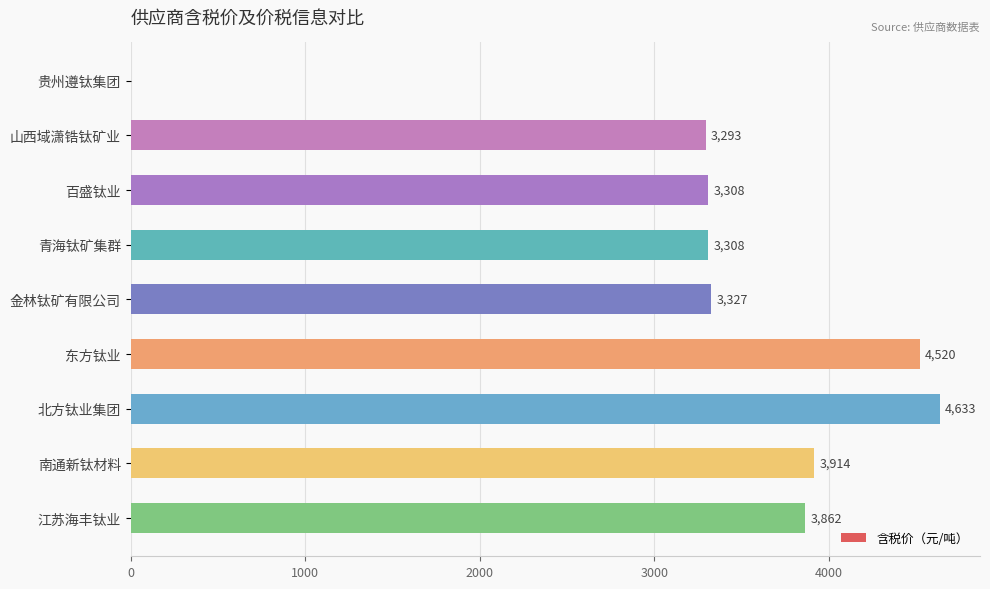

What is the change in value from 贵州遵钛集团 to 南通新钛材料?

+3914.0